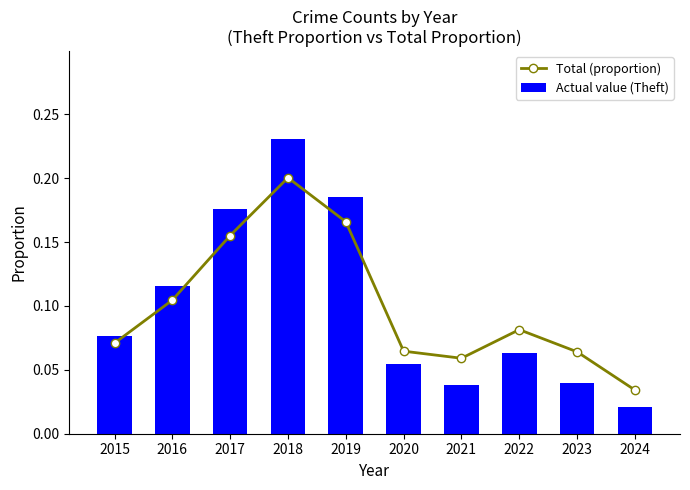

Between 2024 and 2022, which is larger?

2022